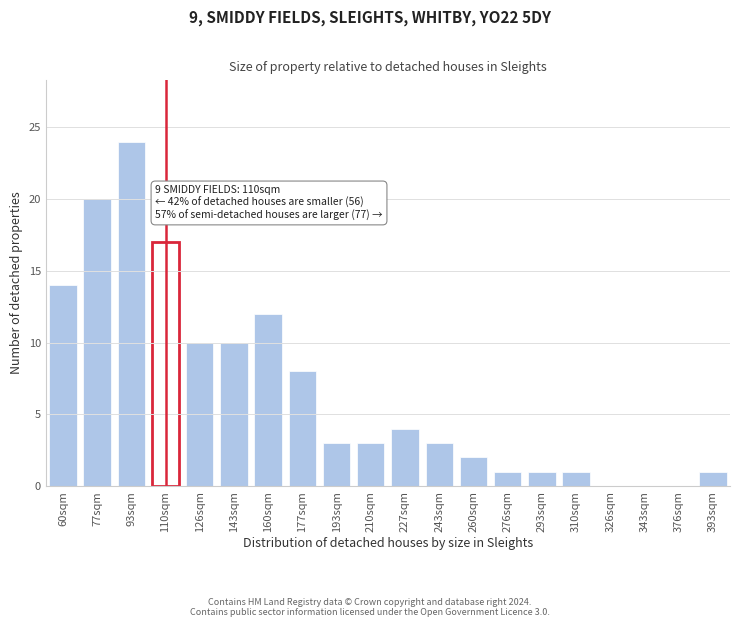

Reading right to left, what are all the values shown in this chart?

393sqm=1	376sqm=0	343sqm=0	326sqm=0	310sqm=1	293sqm=1	276sqm=1	260sqm=2	243sqm=3	227sqm=4	210sqm=3	193sqm=3	177sqm=8	160sqm=12	143sqm=10	126sqm=10	110sqm=17	93sqm=24	77sqm=20	60sqm=14